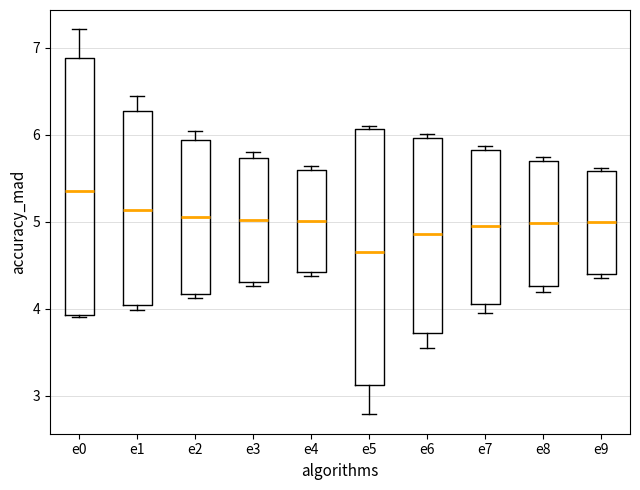

Which box has the lowest median line?

e5